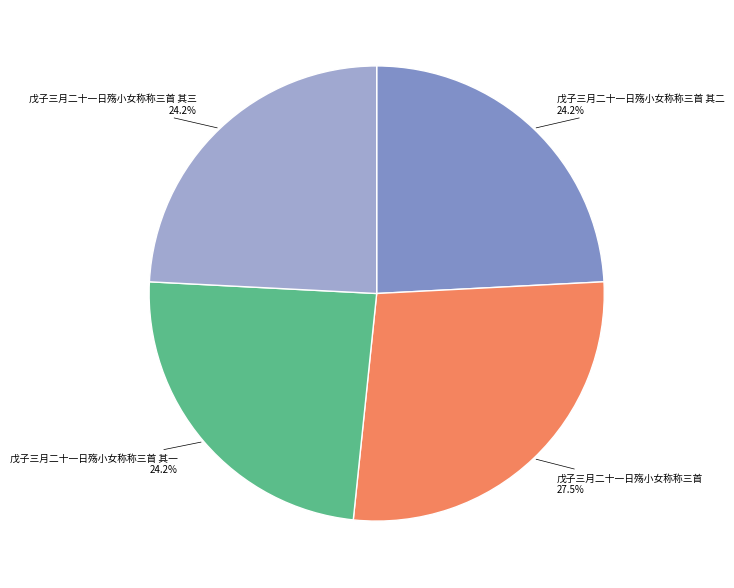

Does any single category account for the majority?

No